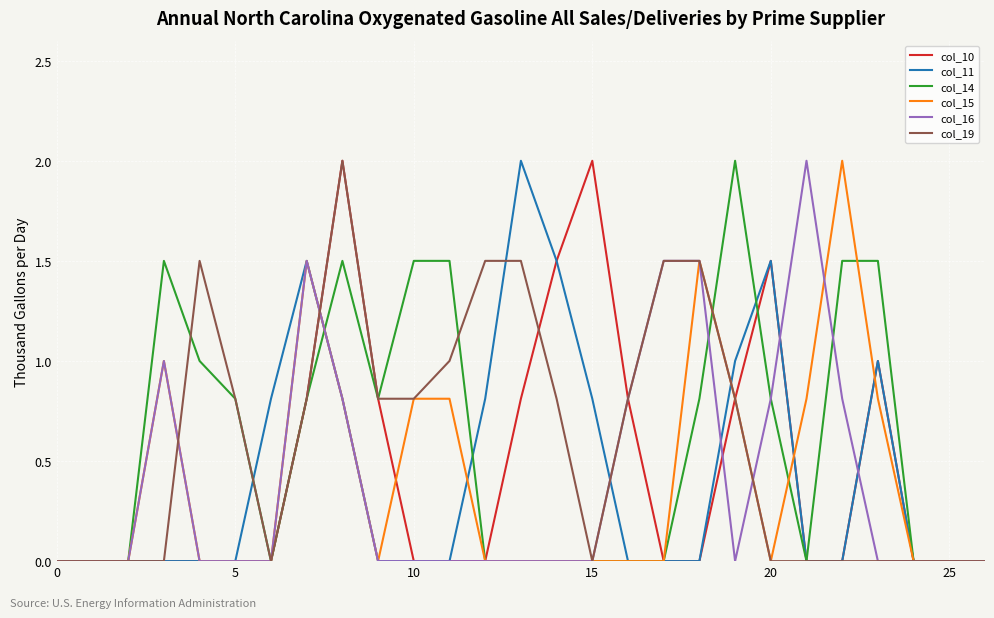

What is the maximum value shown in the chart?

2.0